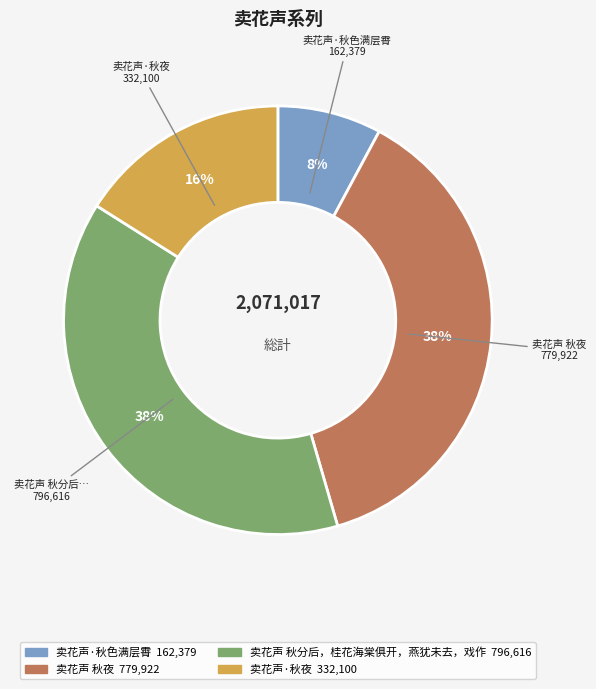

Is there a majority slice in this chart?

No